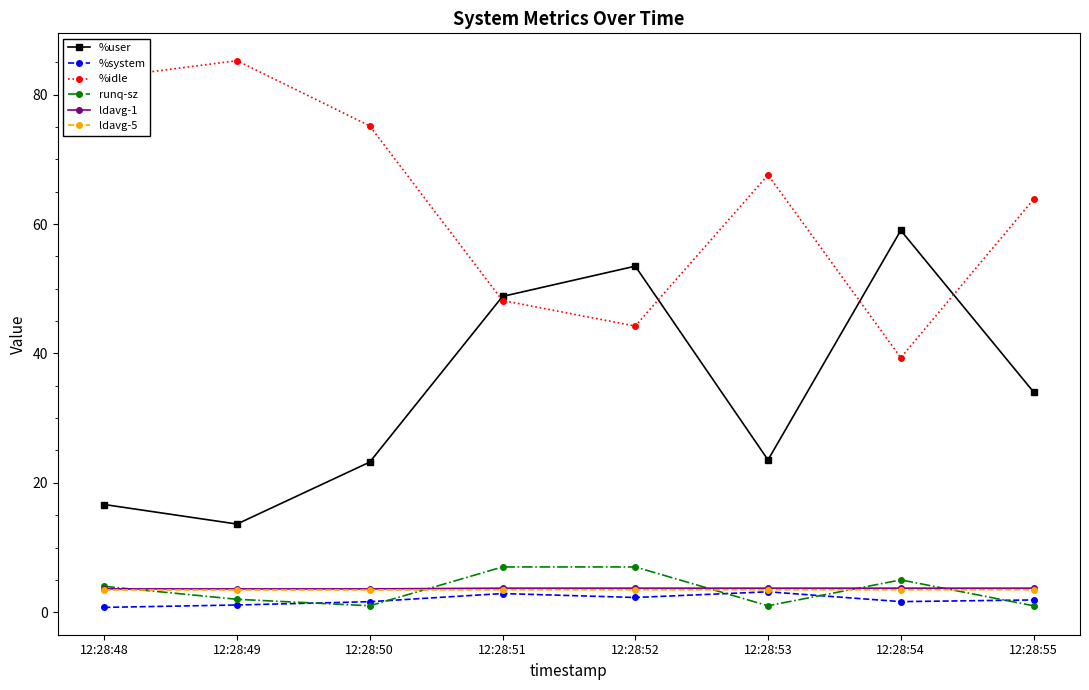

In runq-sz, how many points are lower than both neighbors (excluding endpoints)?

2